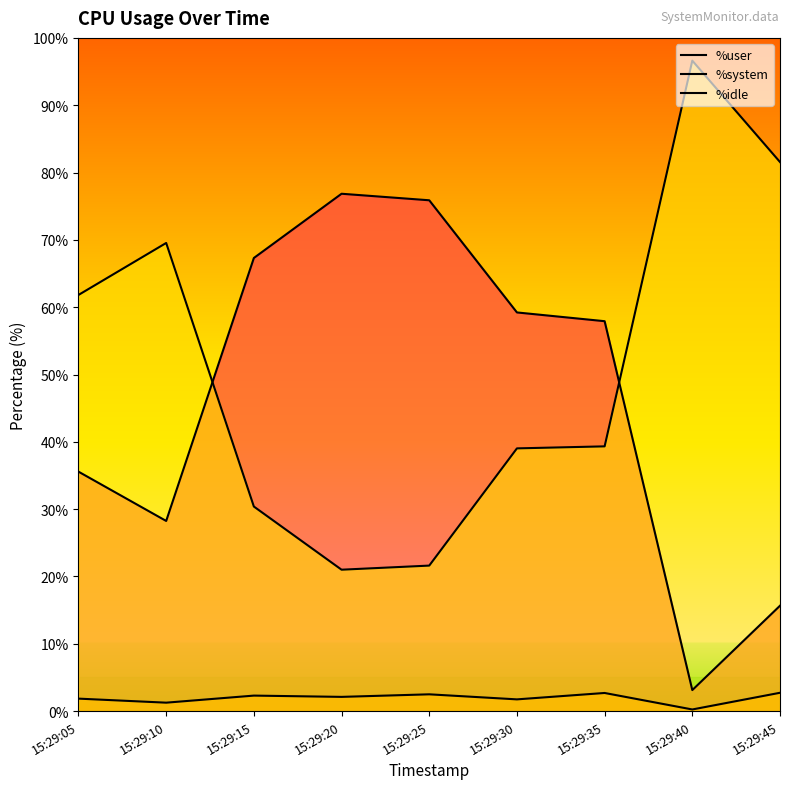

True or false: %system and %idle cross at least once.

False